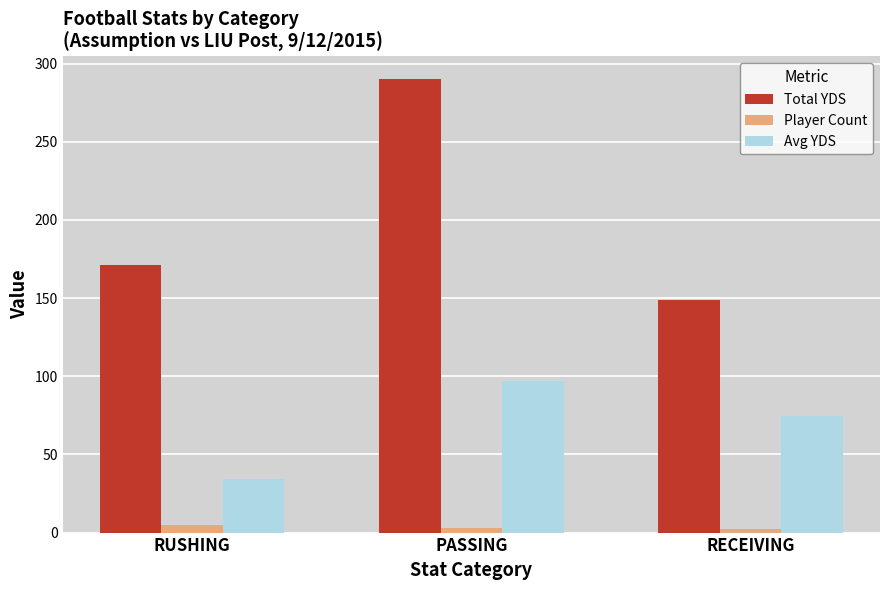

True or false: Player Count has a value of 2.0 at RECEIVING.

True